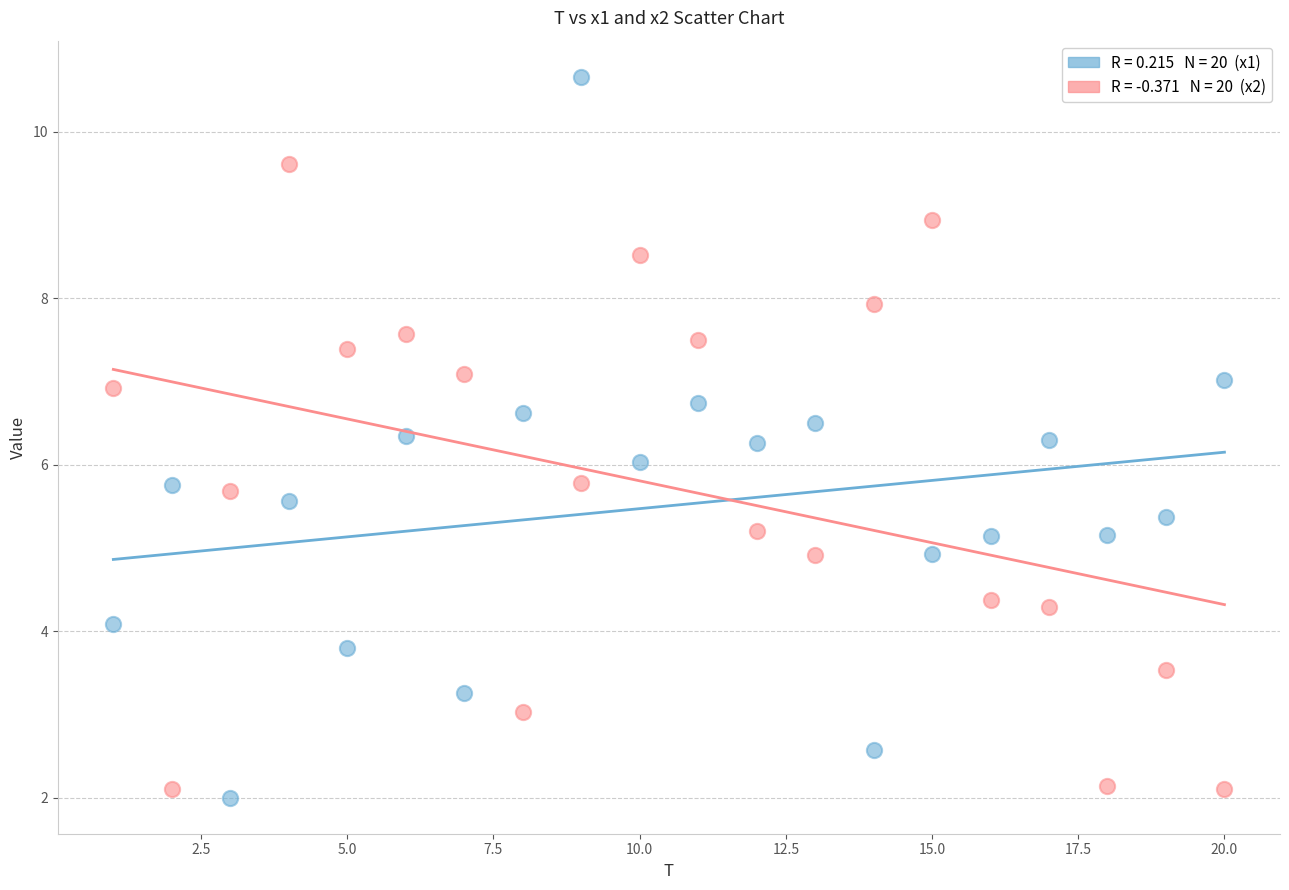

Across all data points, what is the range of X values (max minus min)?

19.0